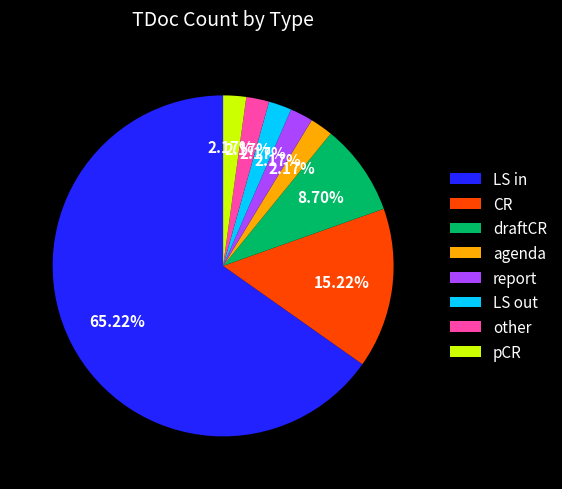

To the nearest percent, what portion does LS out represent?

2%